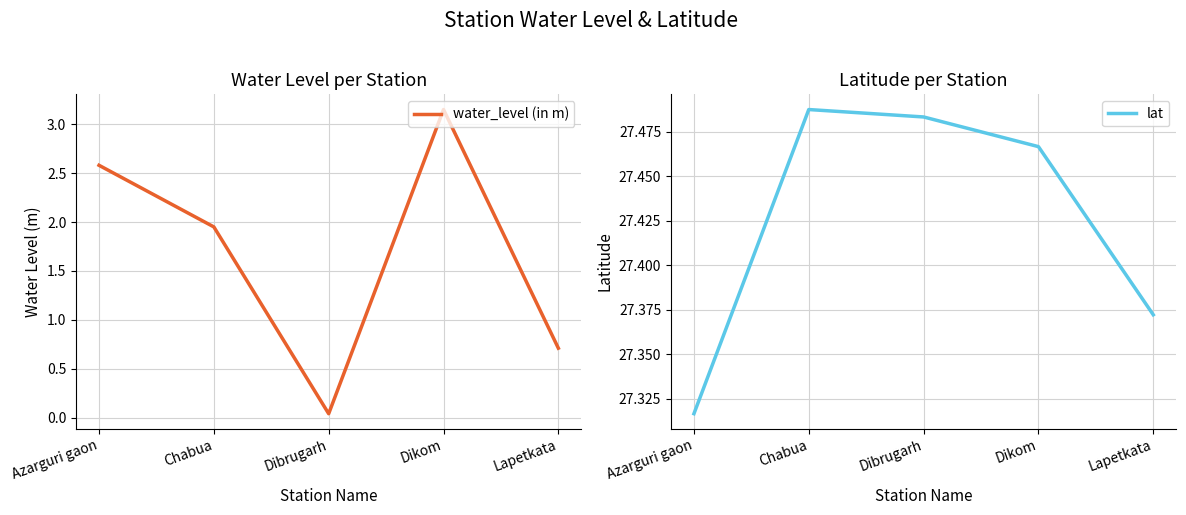

How many lines are shown in the chart?

2